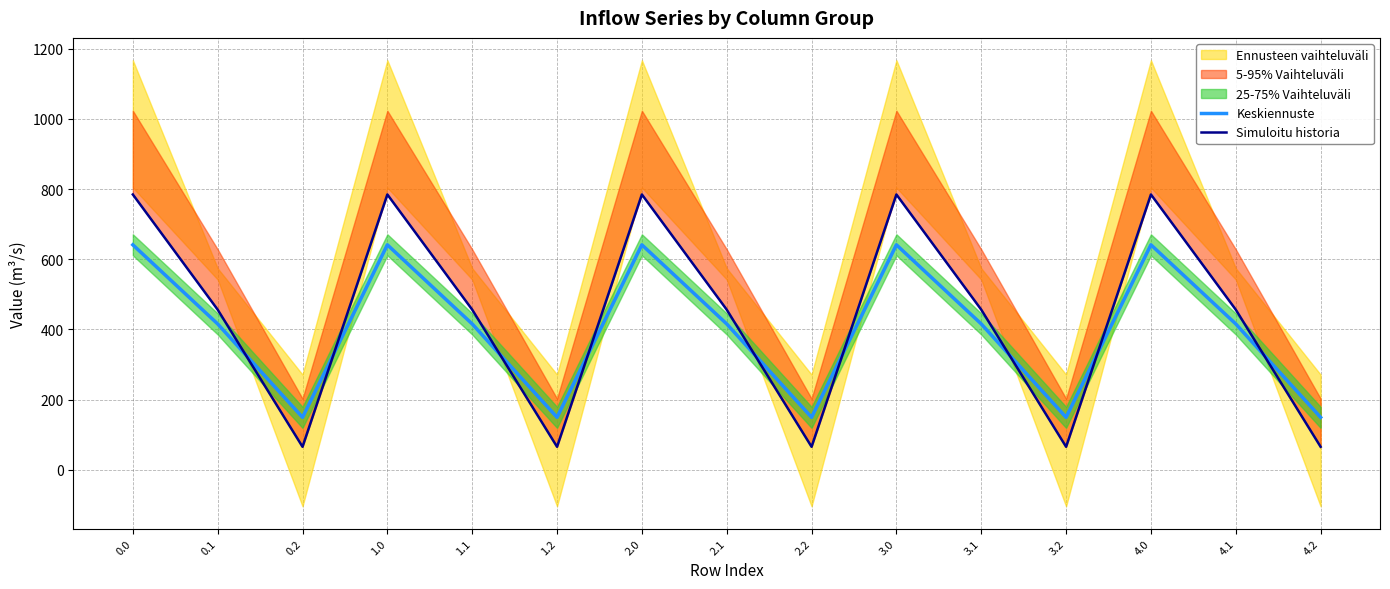

After their last crossing, which series has the higher values: Keskiennuste or Simuloitu historia?

Keskiennuste